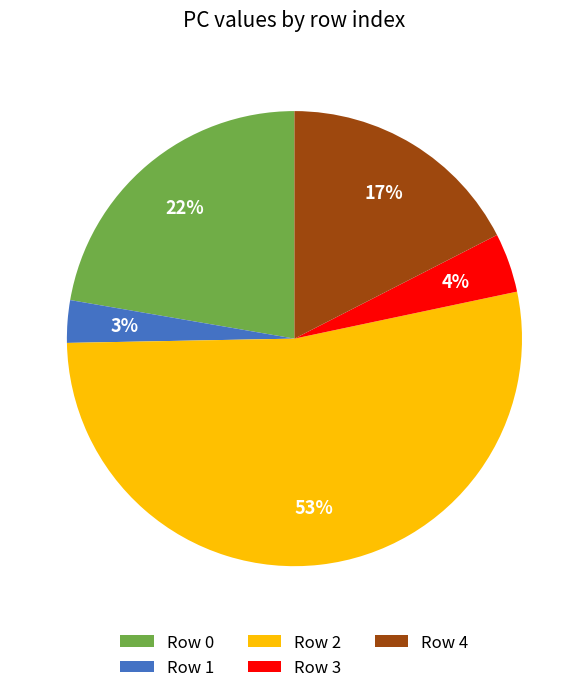

Is there any slice that represents more than half of the pie?

Yes